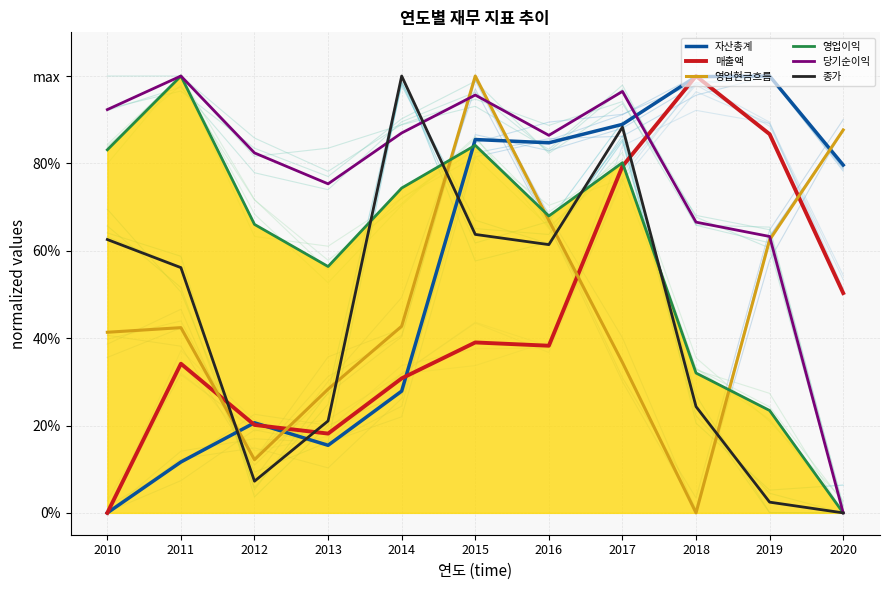

In 당기순이익, how many points are higher than both neighbors (excluding endpoints)?

3